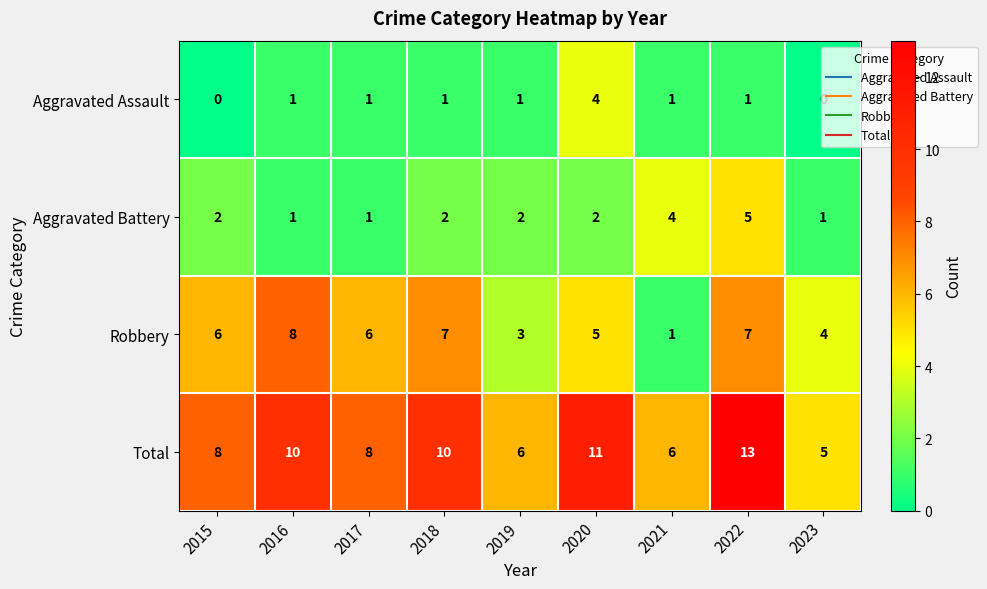

What is the sum of the Total values at 2015 and 2018?

18